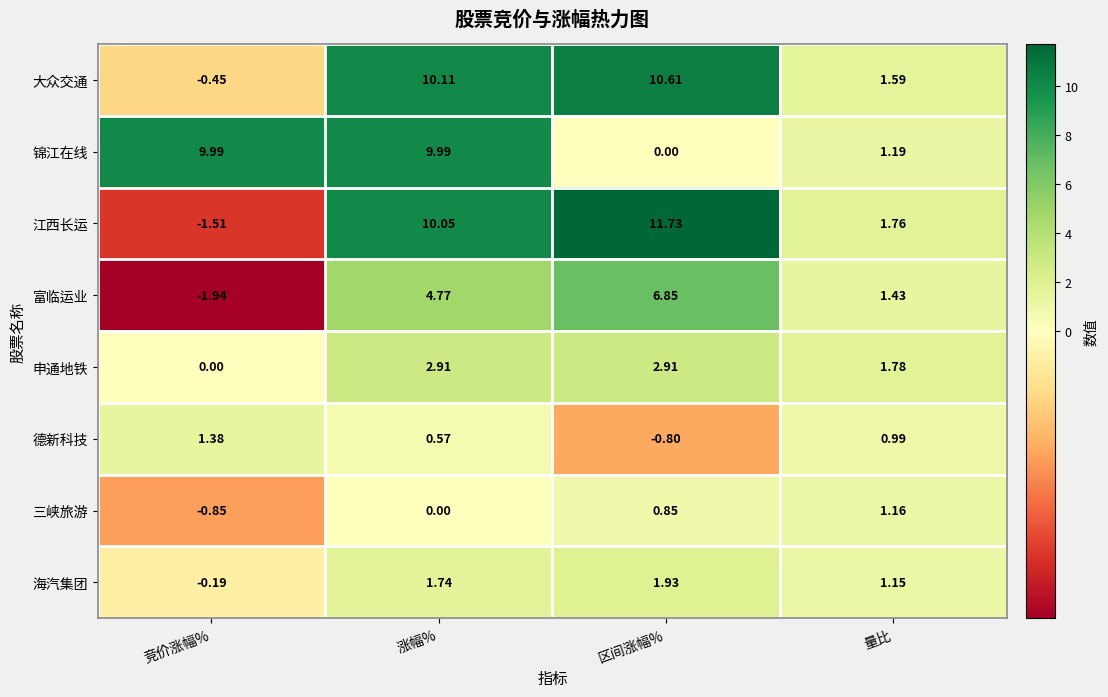

List the series in order of their peak value, lowest first.

三峡旅游, 德新科技, 海汽集团, 申通地铁, 富临运业, 锦江在线, 大众交通, 江西长运